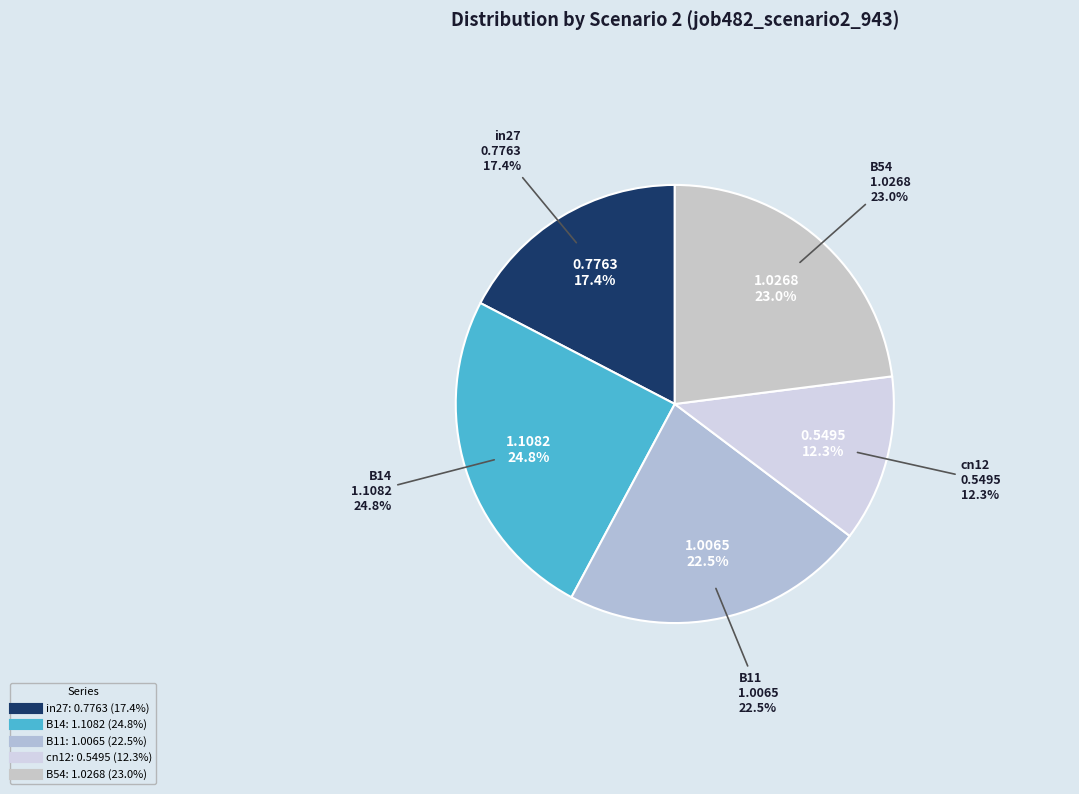

To the nearest percent, what is the combined percentage of cn12 and in27?

30%